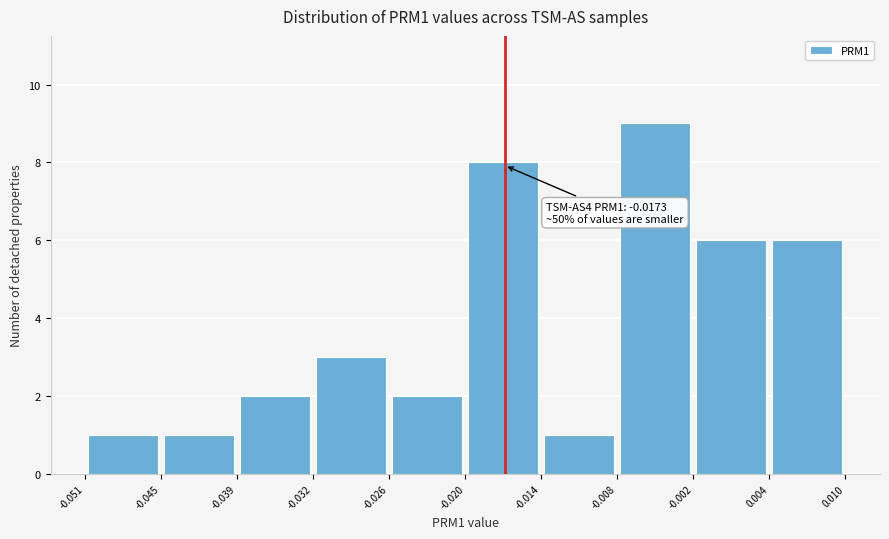

Which range on the x-axis has the tallest bar?

-0.008 to -0.002